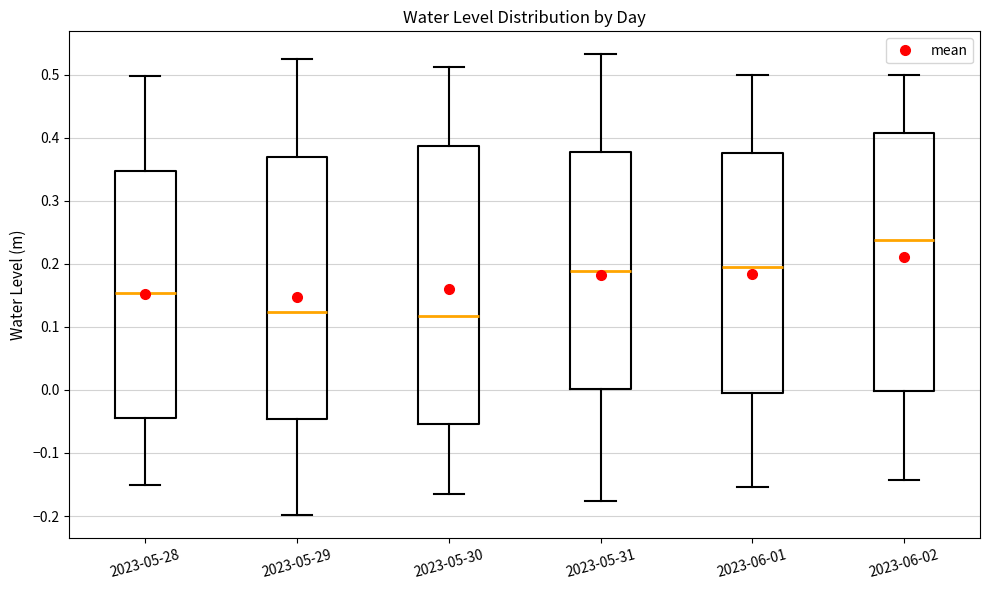

Comparing the boxes themselves (not the whiskers), which one is the tallest?

2023-05-30